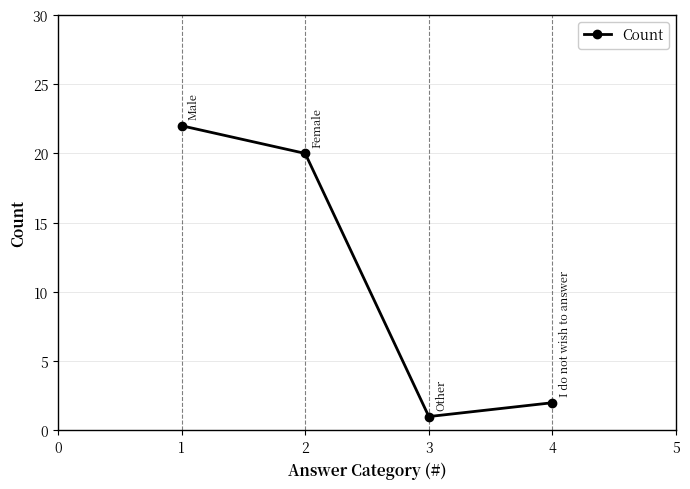

At which category does the chart reach its minimum across all series?

3